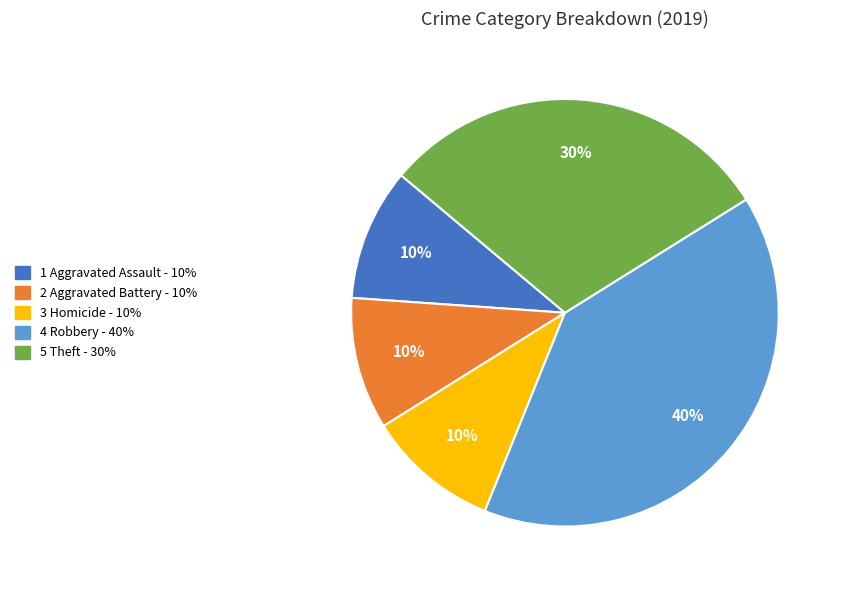

Is there any slice that represents more than half of the pie?

No